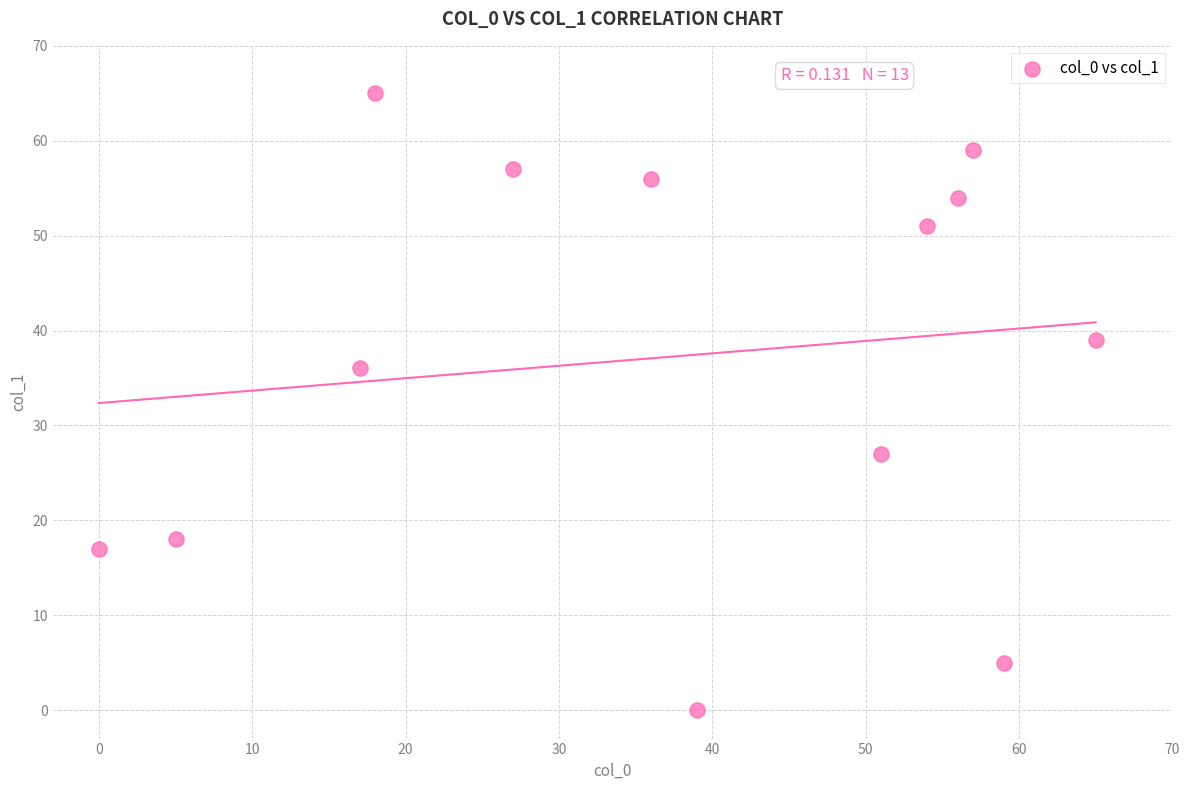

What Y value in the scatter plot is closest to 32?

36